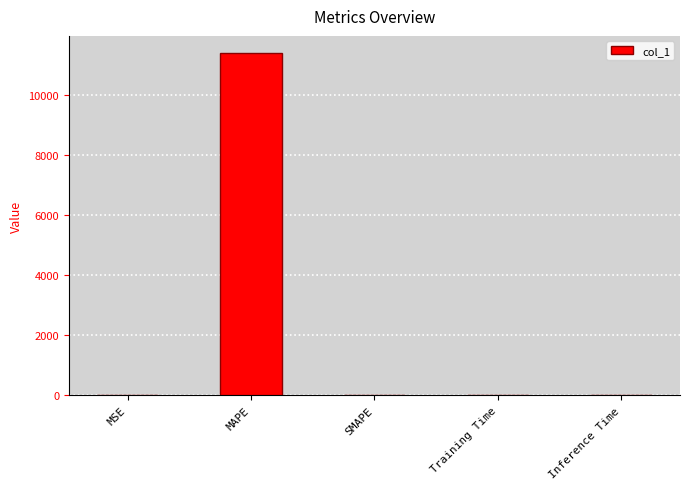

What is the sum of all values?

11413.6